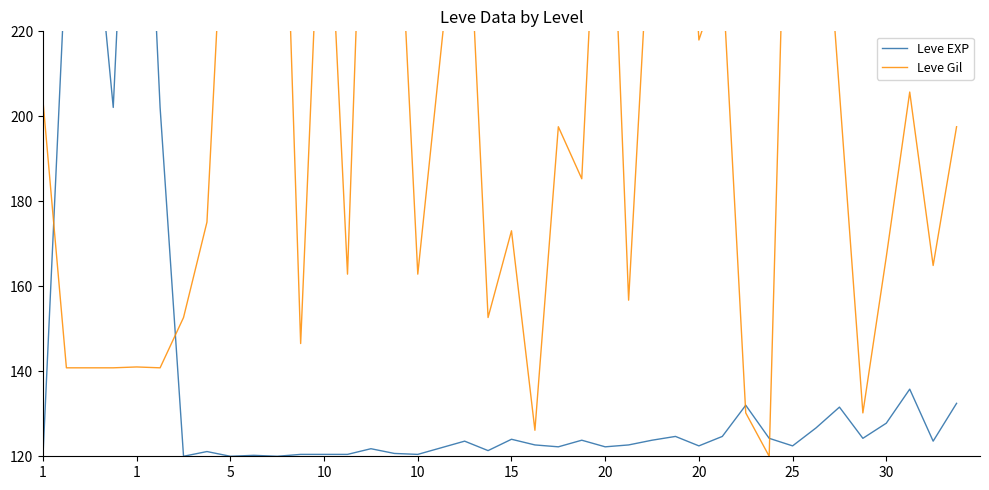

Is it true that Leve Gil equals 505.9 at 14?

False